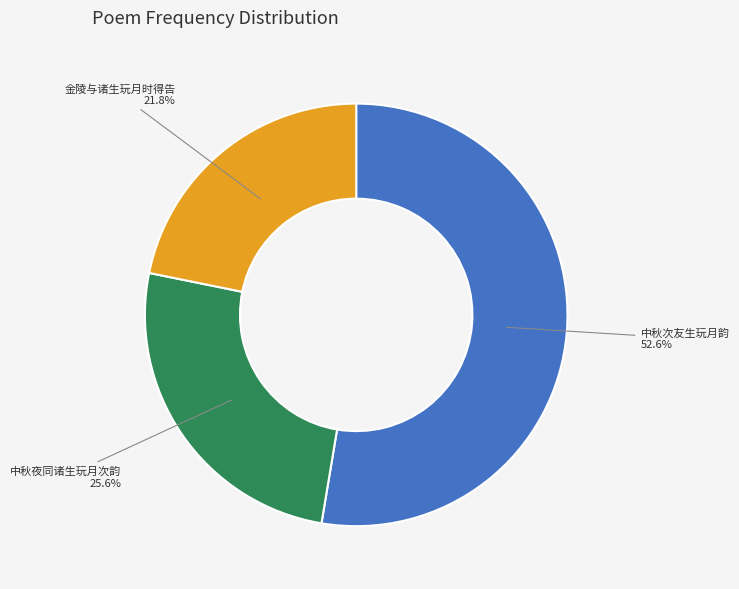

To the nearest percent, what is the difference between the 中秋次友生玩月韵 and 金陵与诸生玩月时得告 slice percentages?

31%